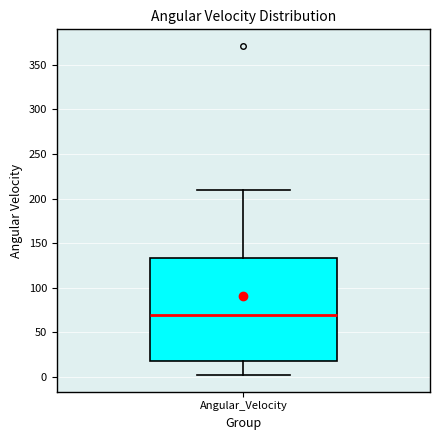

Read this box plot against the y-axis: the position of the median line, the range covered by the box, and the ends of both whiskers. The values are not printed on the chart, so give them approximately, as read against the axis.

median 70, box 20 to 135, whiskers 0 to 210